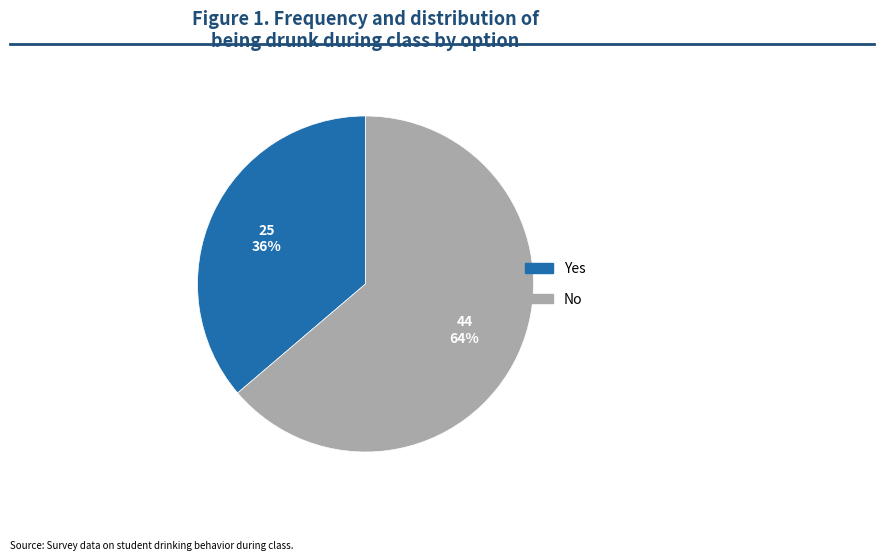

Which category accounts for the majority?

No